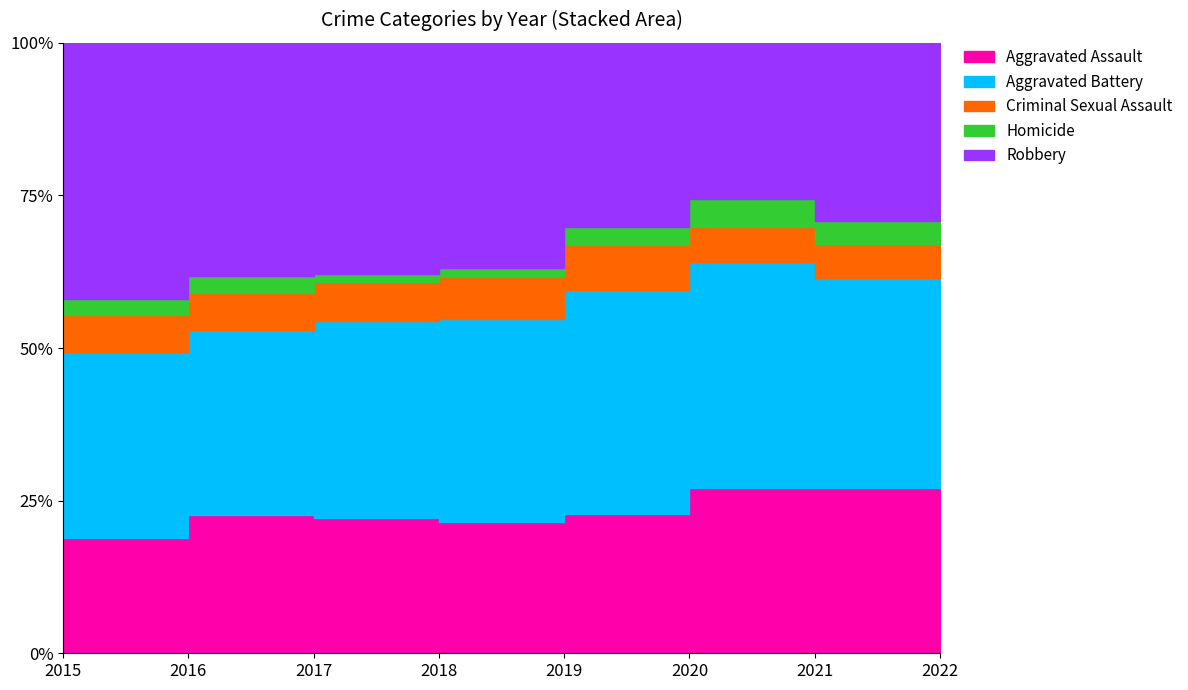

Reading left to right, list all the values displayed in this chart.

Aggravated Assault: 2015=95	2016=146	2017=131	2018=119	2019=113	2020=131	2021=142	2022=89
Aggravated Battery: 2015=154	2016=196	2017=191	2018=183	2019=182	2020=180	2021=181	2022=110
Criminal Sexual Assault: 2015=31	2016=39	2017=38	2018=38	2019=37	2020=28	2021=29	2022=30
Homicide: 2015=13	2016=18	2017=8	2018=8	2019=14	2020=22	2021=20	2022=10
Robbery: 2015=212	2016=247	2017=224	2018=204	2019=150	2020=124	2021=153	2022=78